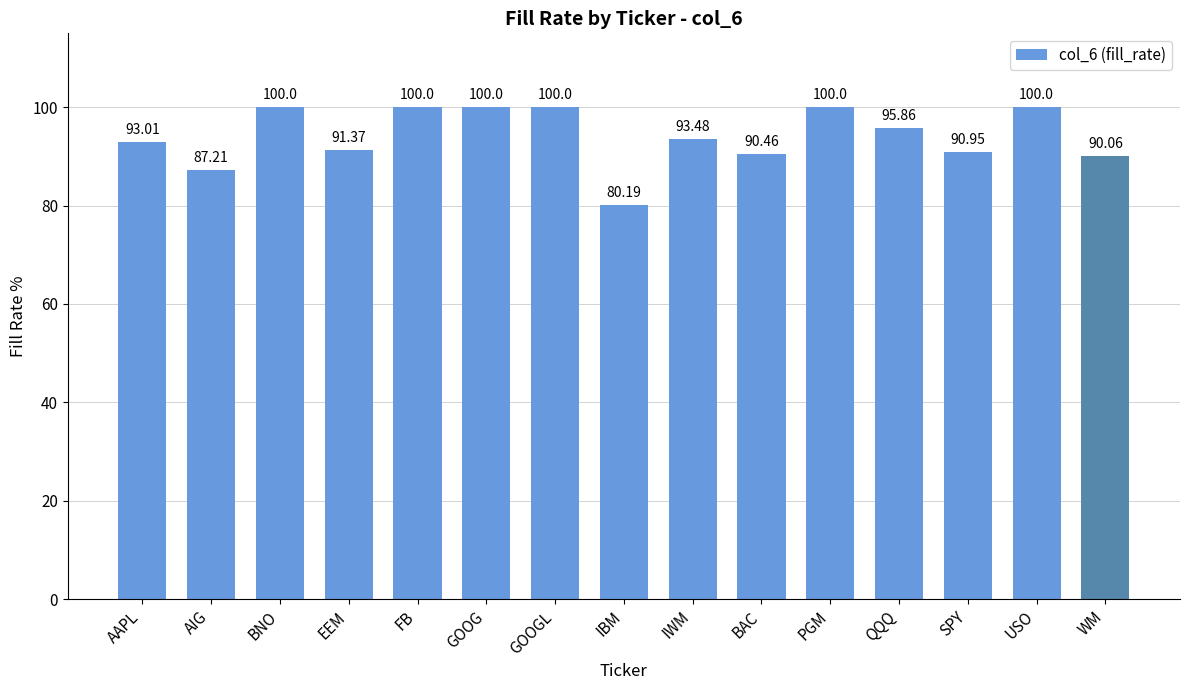

Count the values in the range 0 to 1.

15